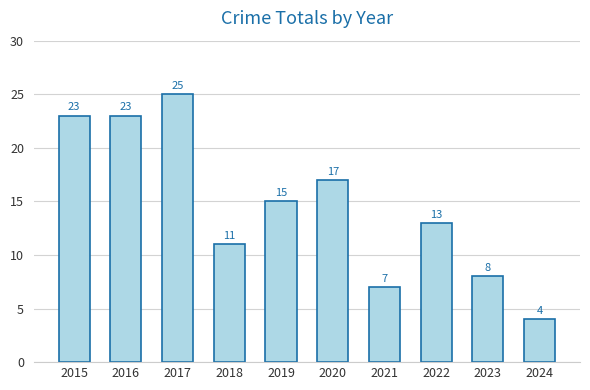

Does the chart contain stacked bars?

No